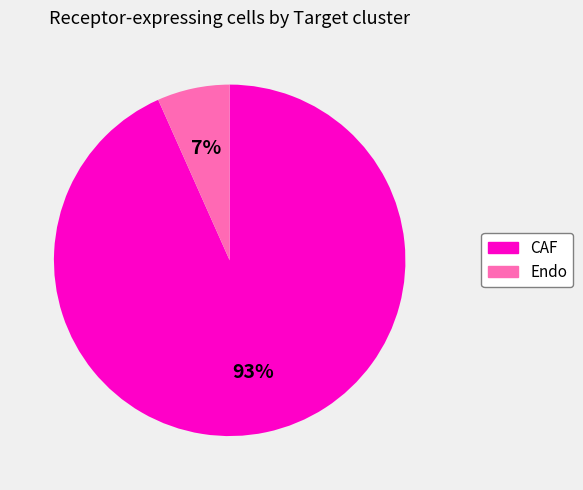

Which has a higher value, CAF or Endo?

CAF